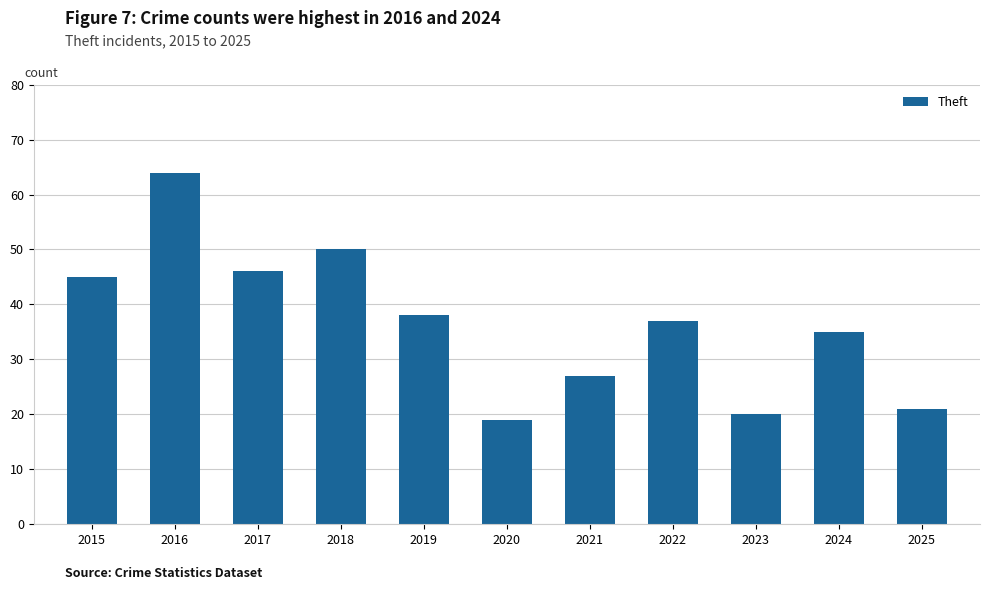

Where does the data first go above 37?

2015